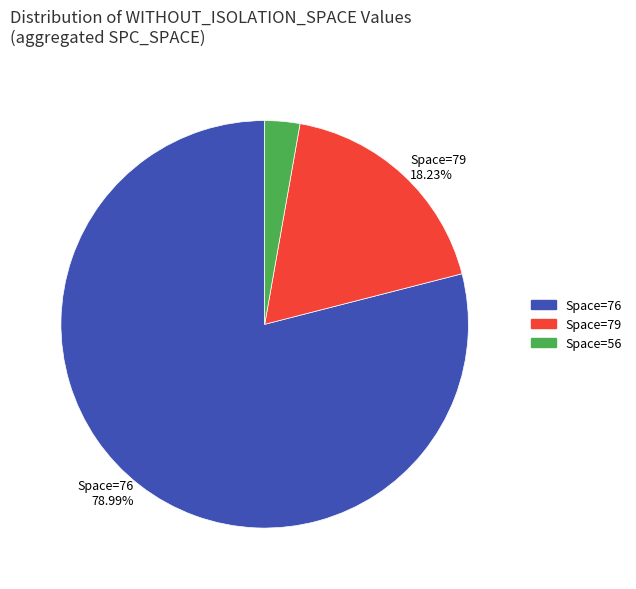

Is there any slice that represents more than half of the pie?

Yes